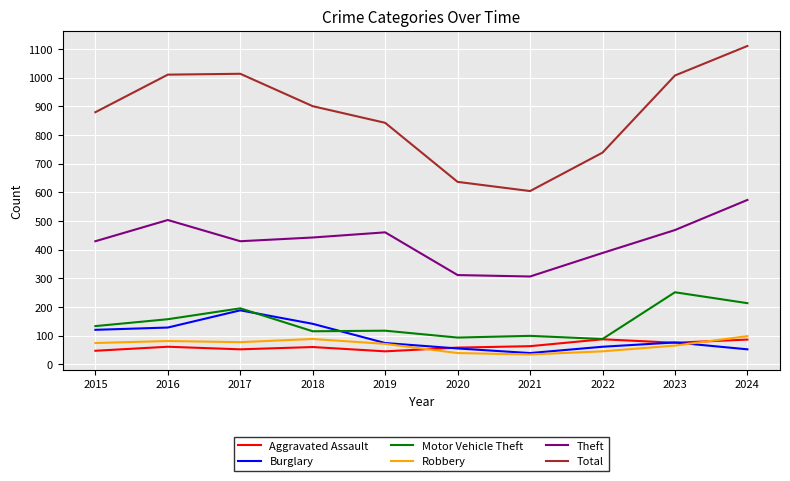

Between 2020 and 2024, which series saw the biggest shift?

Total